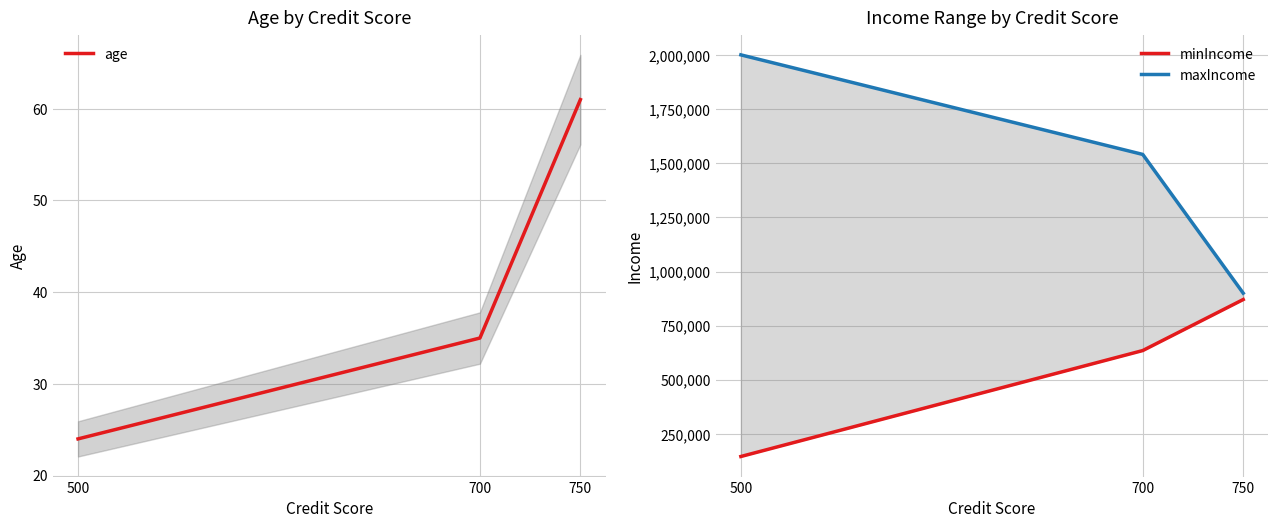

What is the total value across all series at 700?

2176189